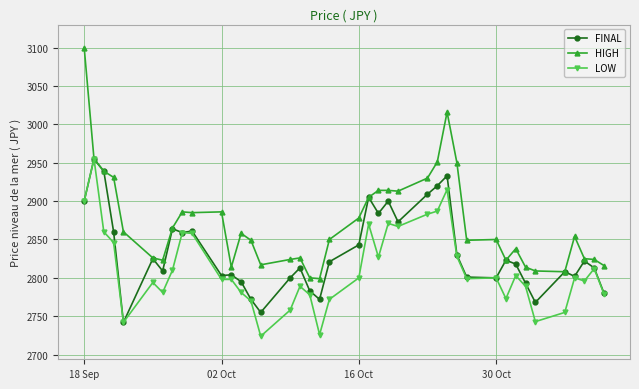

True or false: HIGH has more than 0 points higher than both neighbors.

True